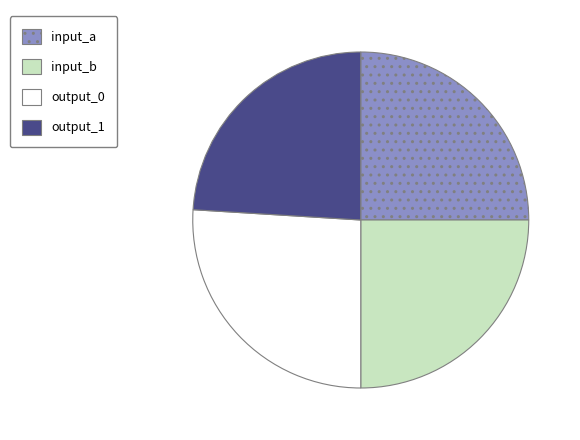

Does output_1 account for over 50% of the chart?

No